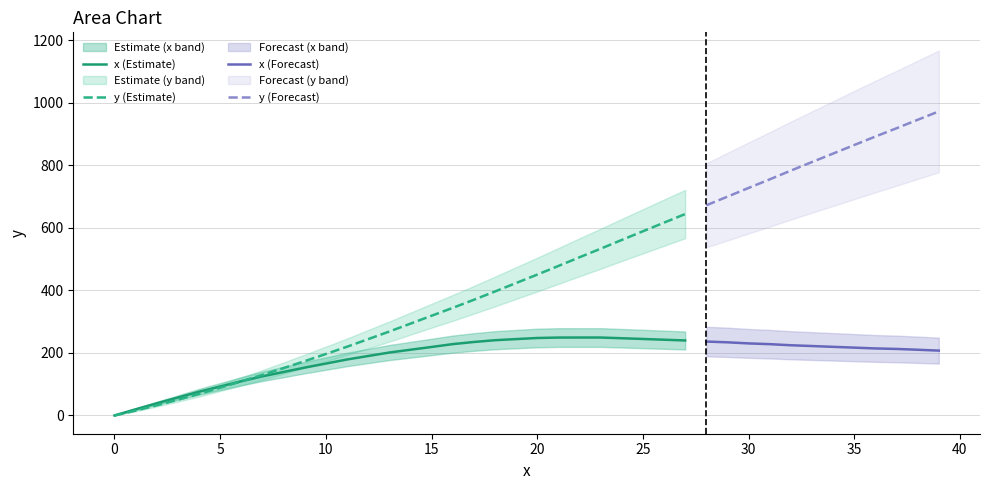

What is the maximum value shown in the chart?

972.1